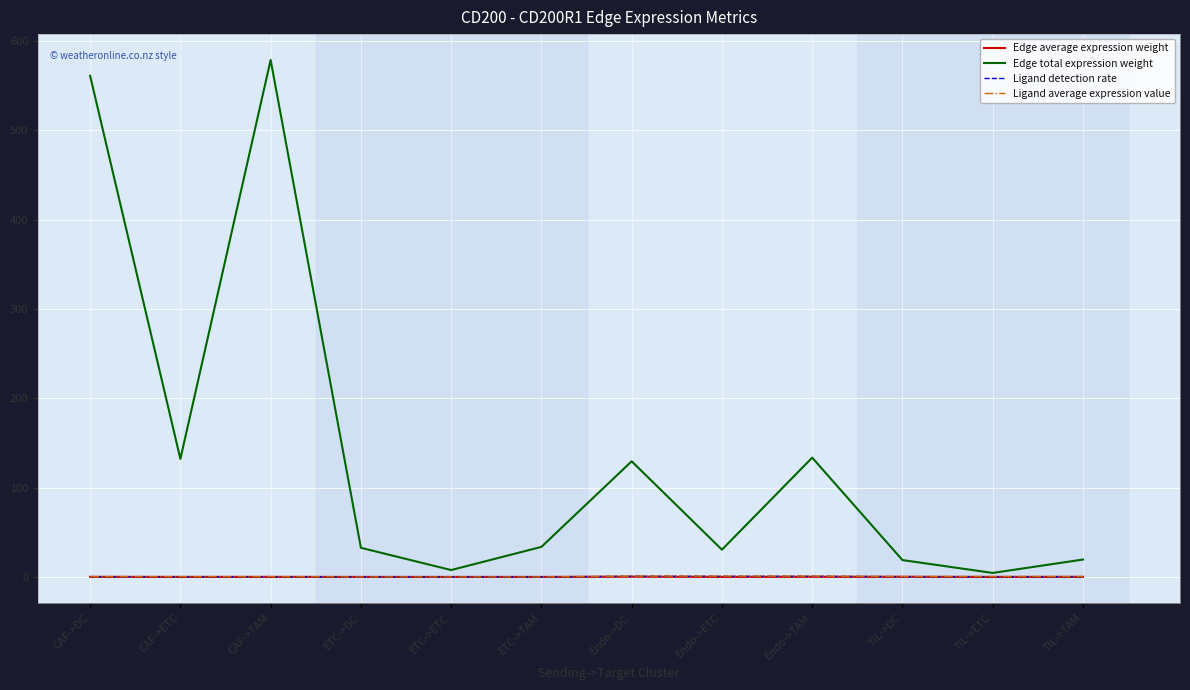

What is the maximum value shown in the chart?

578.7